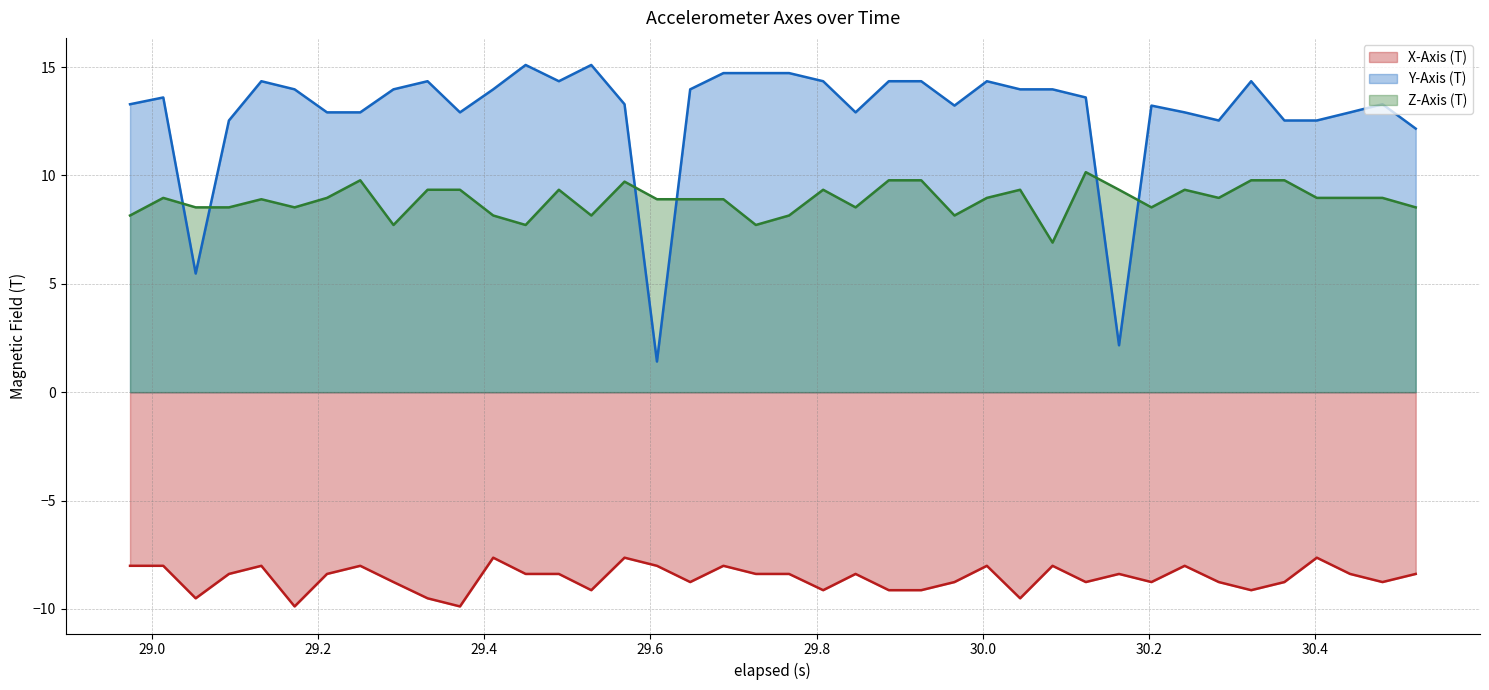

Which series has the largest total across all categories?

Y-Axis (T)